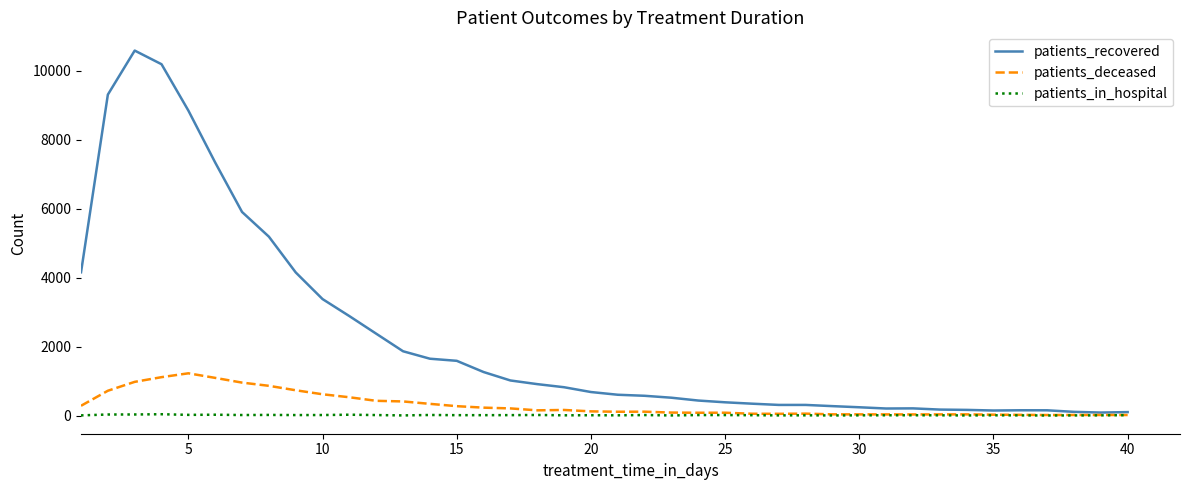

Which series has the widest spread of values?

patients_recovered